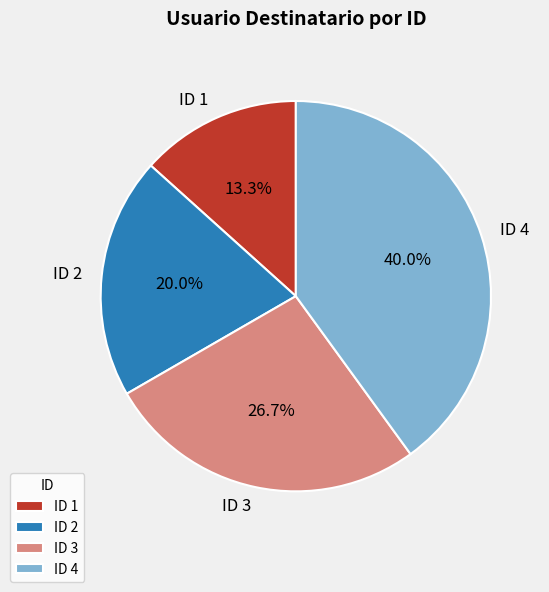

Is there a majority slice in this chart?

No